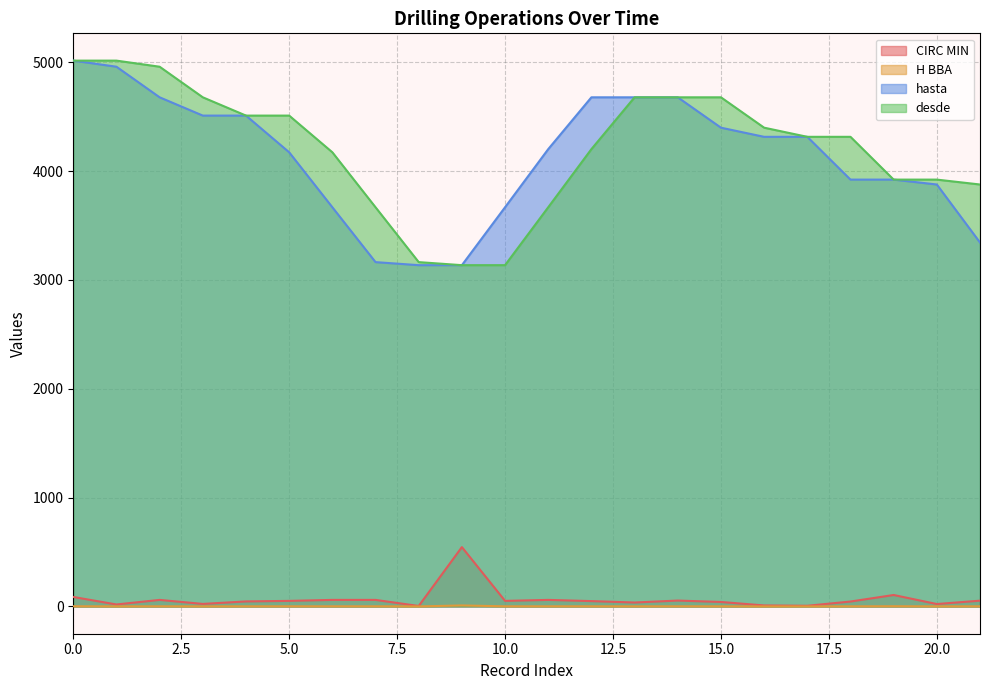

How many lines are shown in the chart?

4